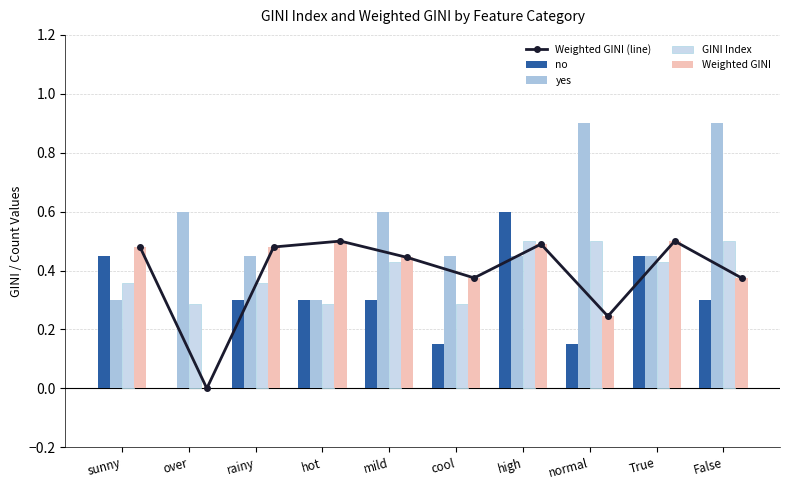

The yes series shows 0.9 at normal. True or false?

True